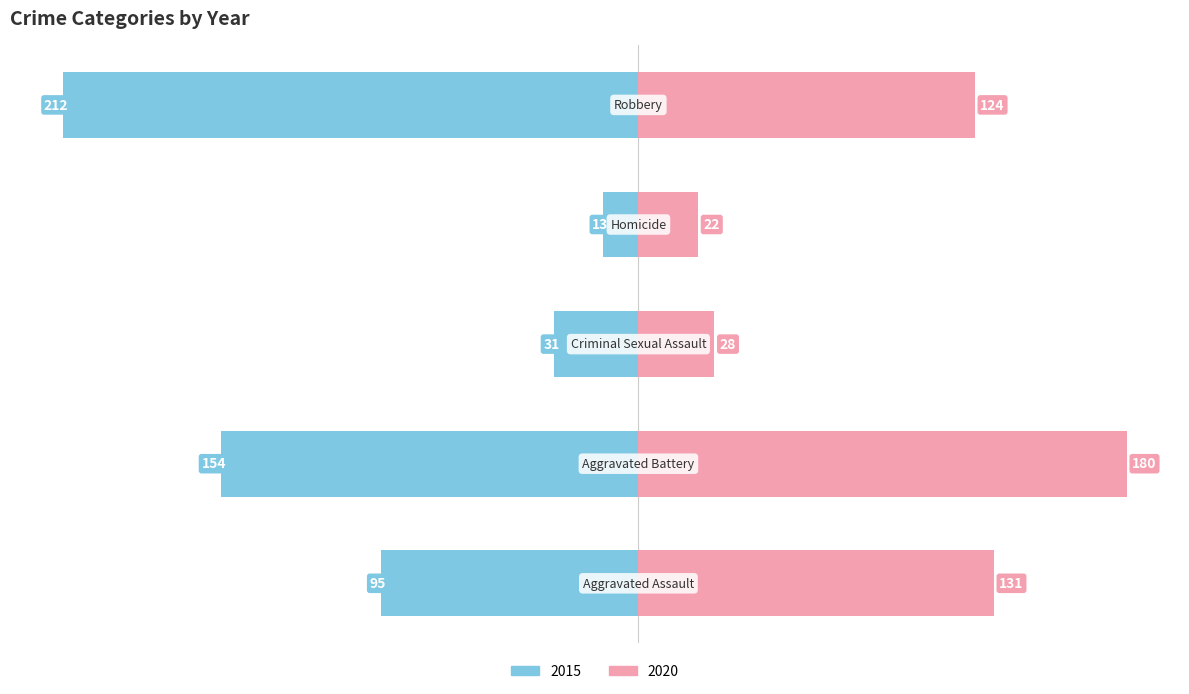

At which category is the sum across all series the highest?

Robbery